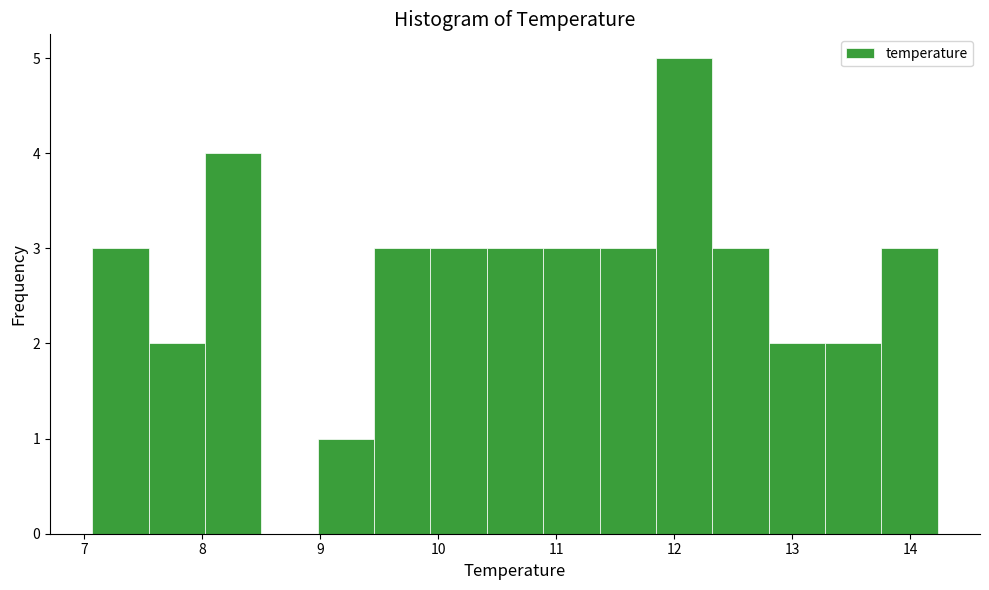

Which range on the x-axis has the tallest bar?

11.8 to 12.3